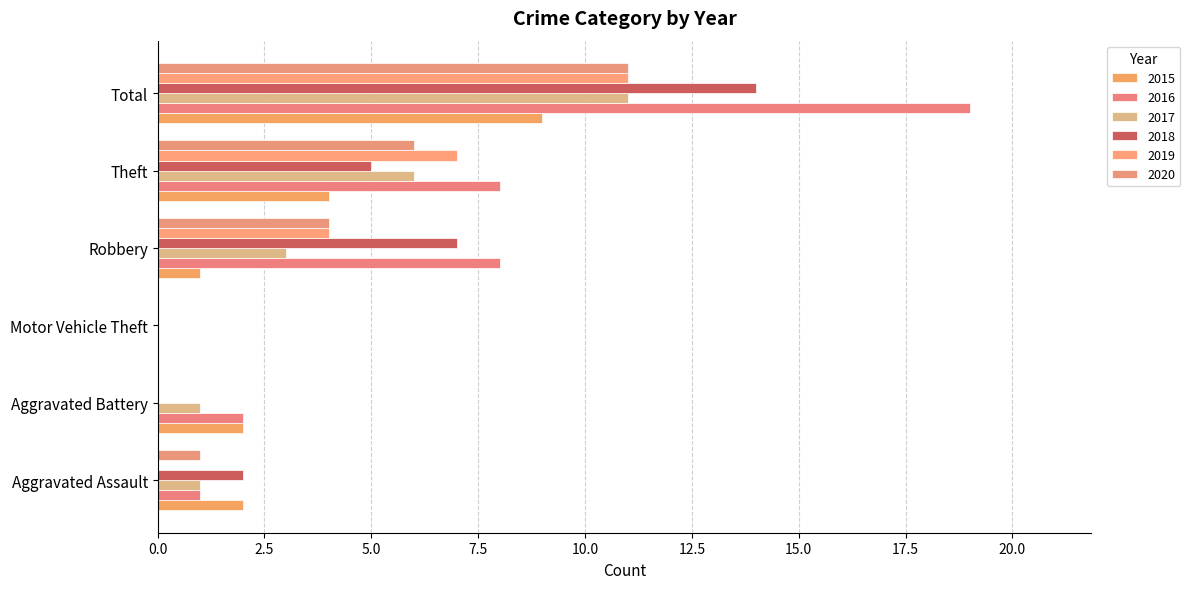

How many positive values does the 2017 series have?

5